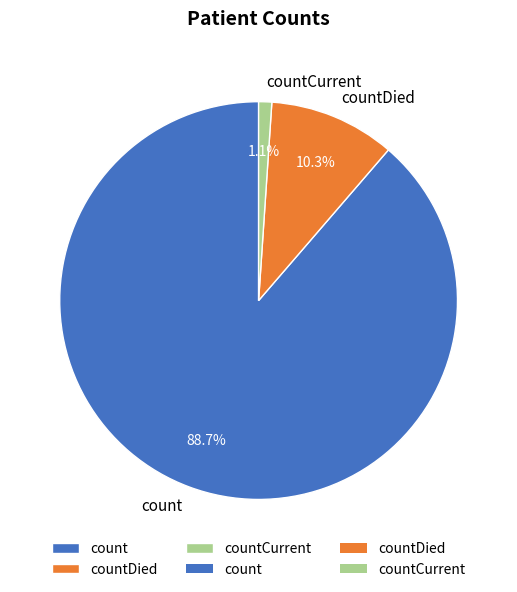

Does any single category account for the majority?

Yes